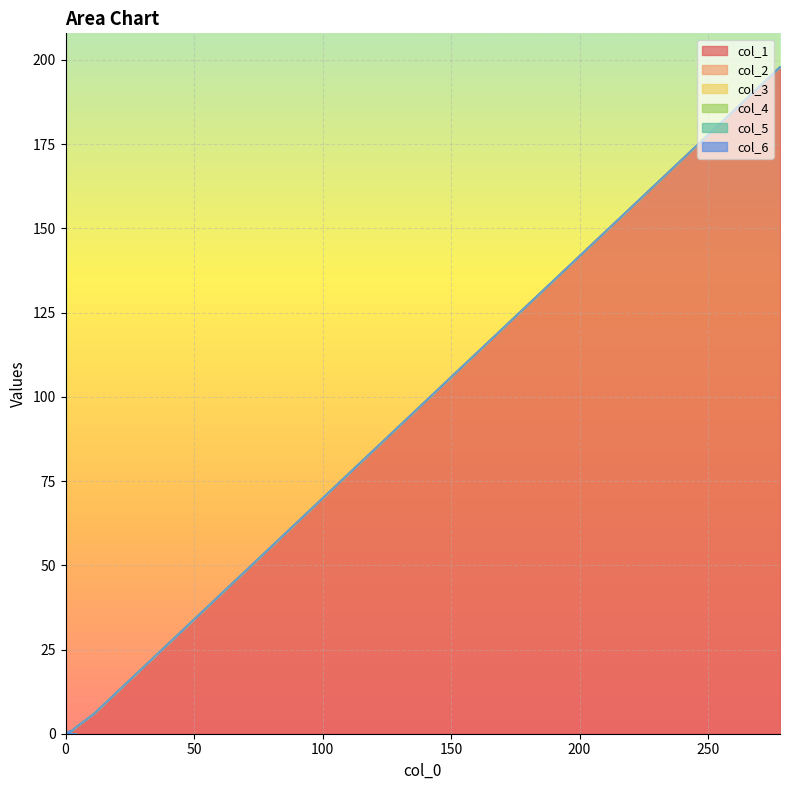

What is the highest value of the col_1 series?

198